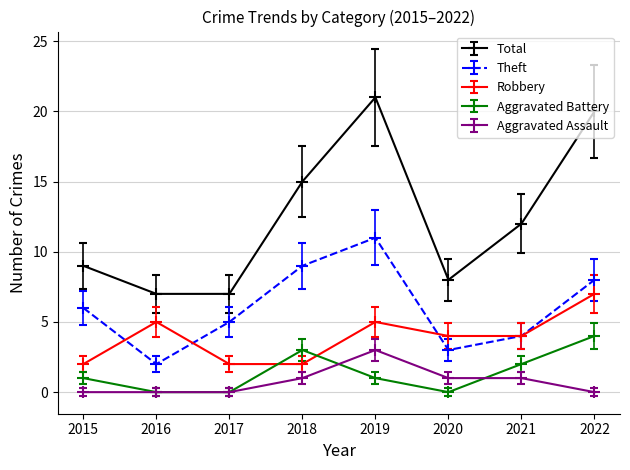

How many data points does each series have?

8